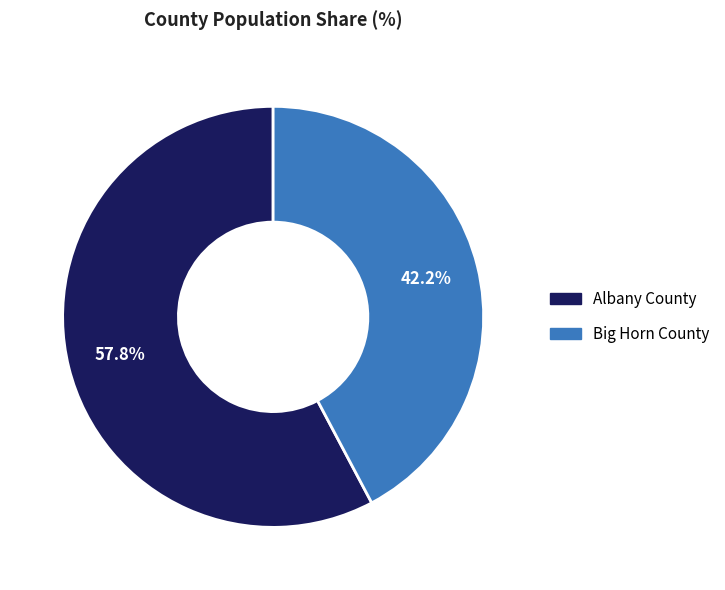

What percentage is the Albany County slice, to the nearest percent?

58%